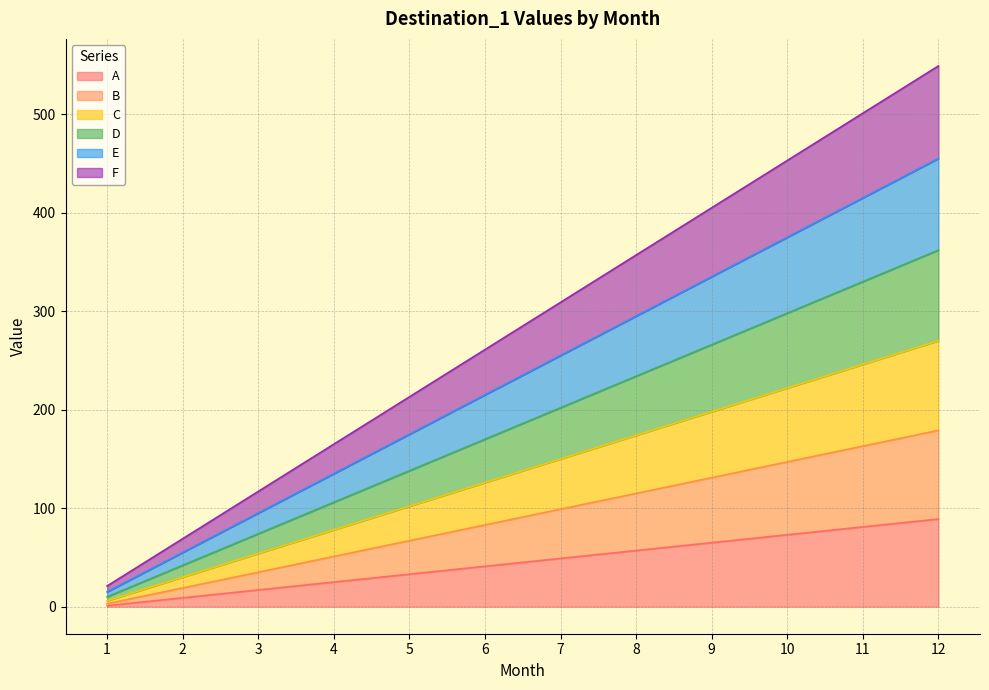

True or false: A and B cross at least once.

False